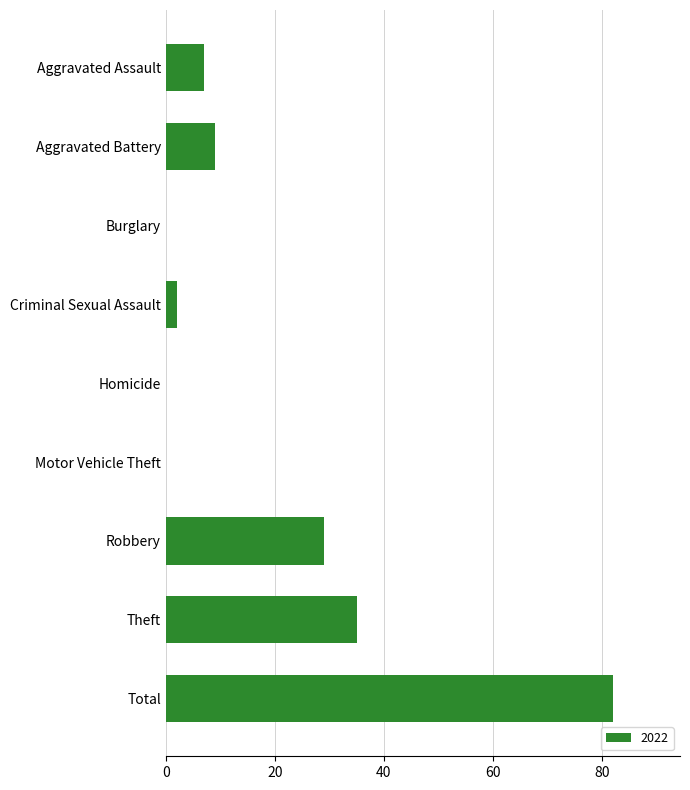

What is the sum of all values?

164